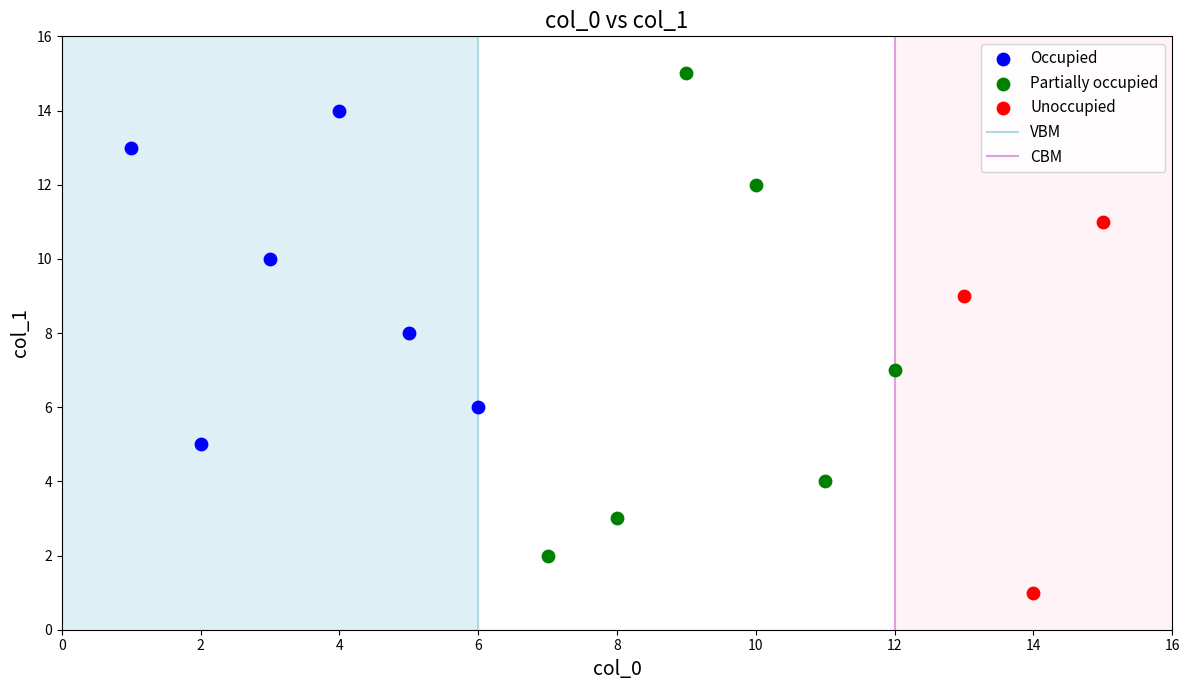

Which series has the widest spread of Y values?

Partially occupied